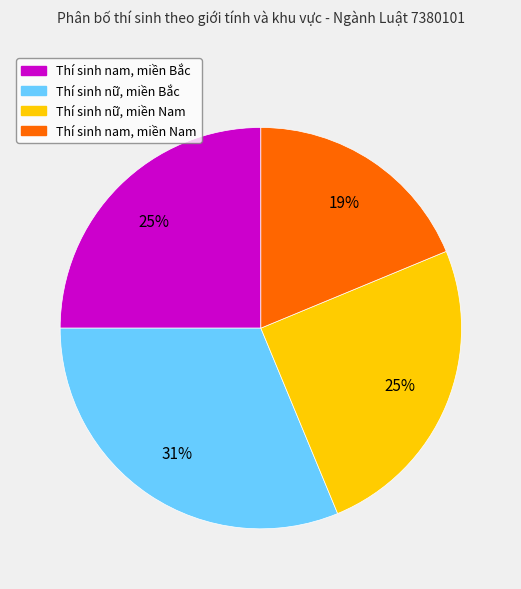

To the nearest percent, what percentage of the pie is Thí sinh nam, miền Nam?

19%